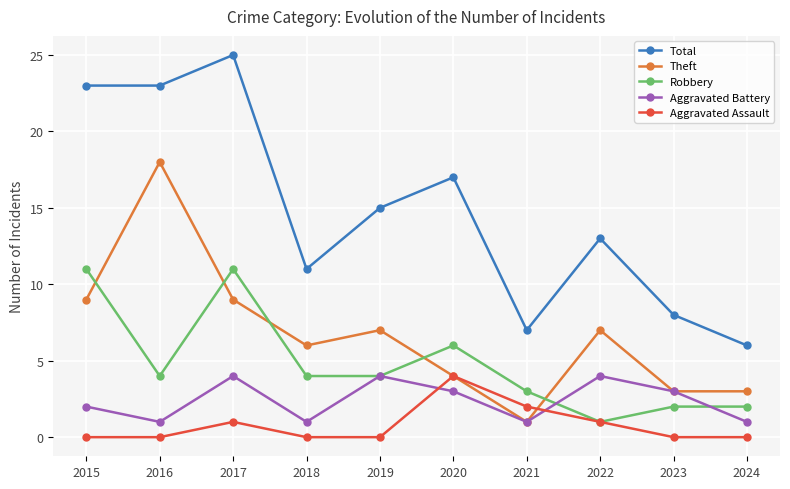

What is the total value across all series at 2022?

26